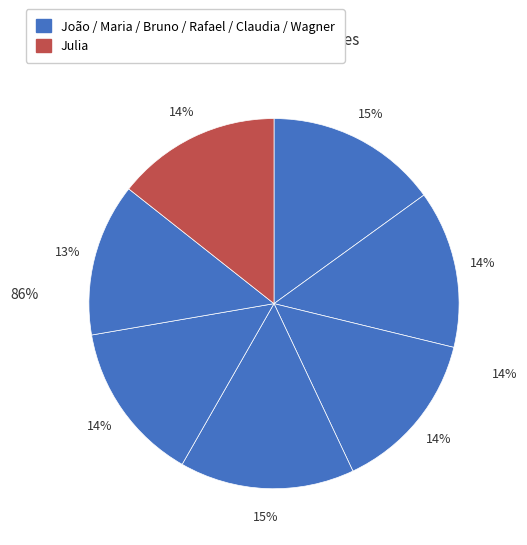

Does Claudia account for over 50% of the chart?

No